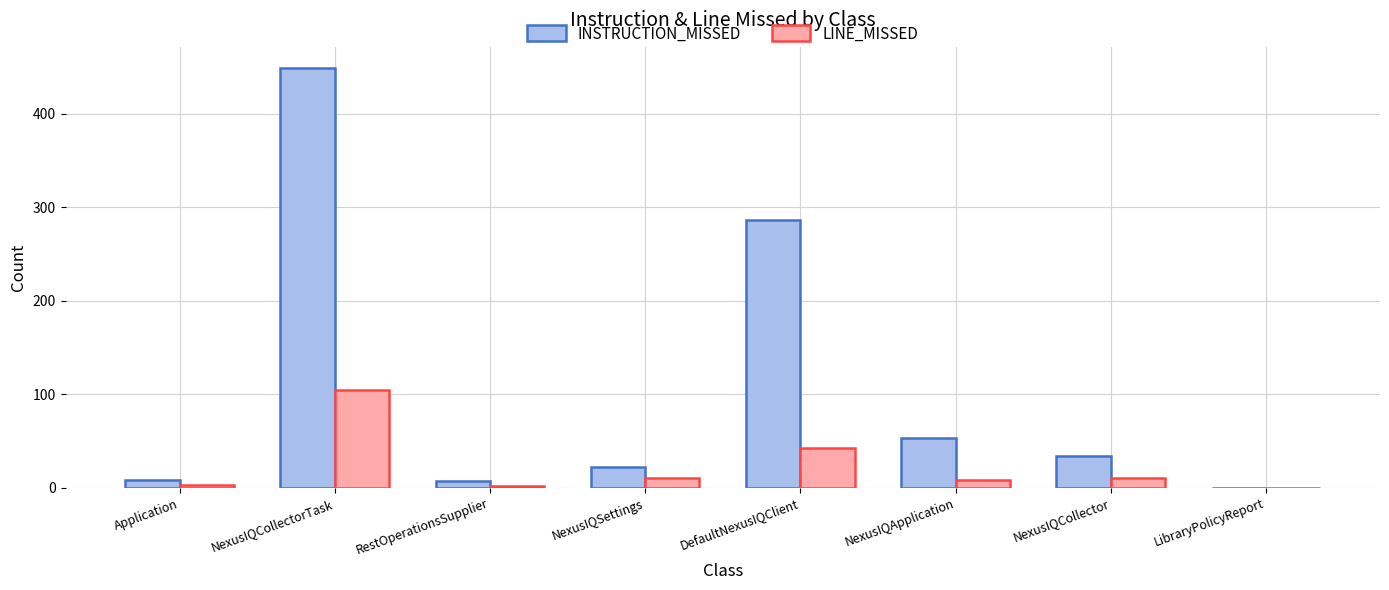

What is the difference between the INSTRUCTION_MISSED values at DefaultNexusIQClient and NexusIQCollectorTask?

163